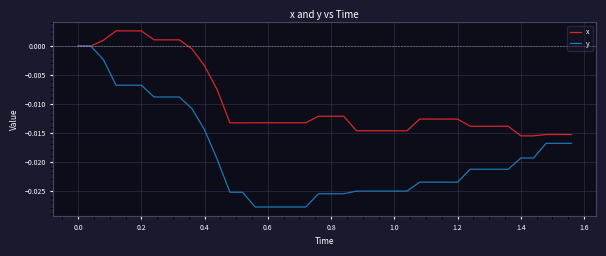

List the series in order of their overall mean, highest first.

x, y